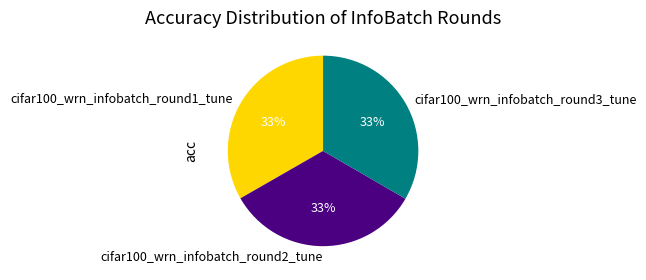

Do cifar100_wrn_infobatch_round3_tune and cifar100_wrn_infobatch_round2_tune together represent more than half of the pie?

Yes